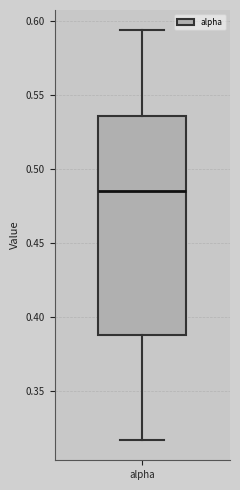

Read this box plot against the y-axis: the position of the median line, the range covered by the box, and the ends of both whiskers. The values are not printed on the chart, so give them approximately, as read against the axis.

median 0.485, box 0.390 to 0.535, whiskers 0.315 to 0.595